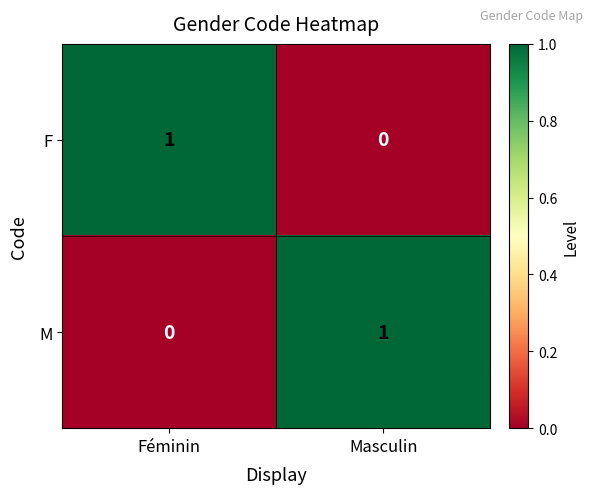

List the labels in order of F value, smallest first.

Masculin, Féminin